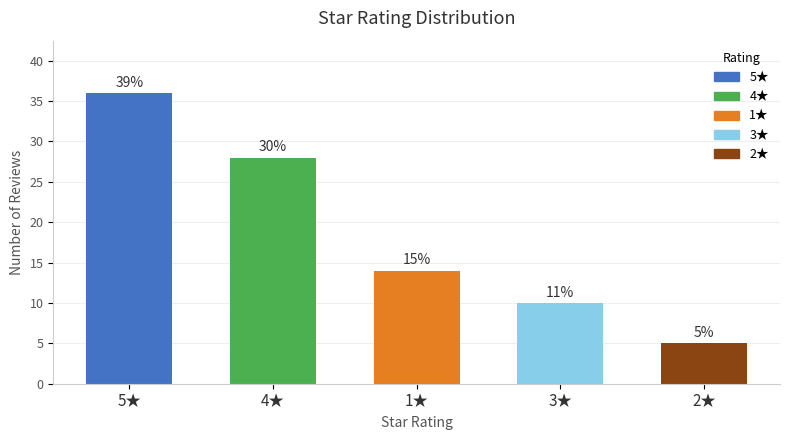

Are the bars horizontal?

No